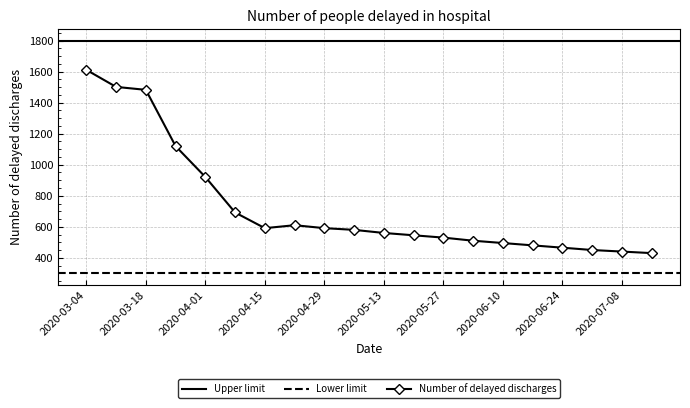

True or false: Number of delayed discharges has more than 0 points higher than both neighbors.

True